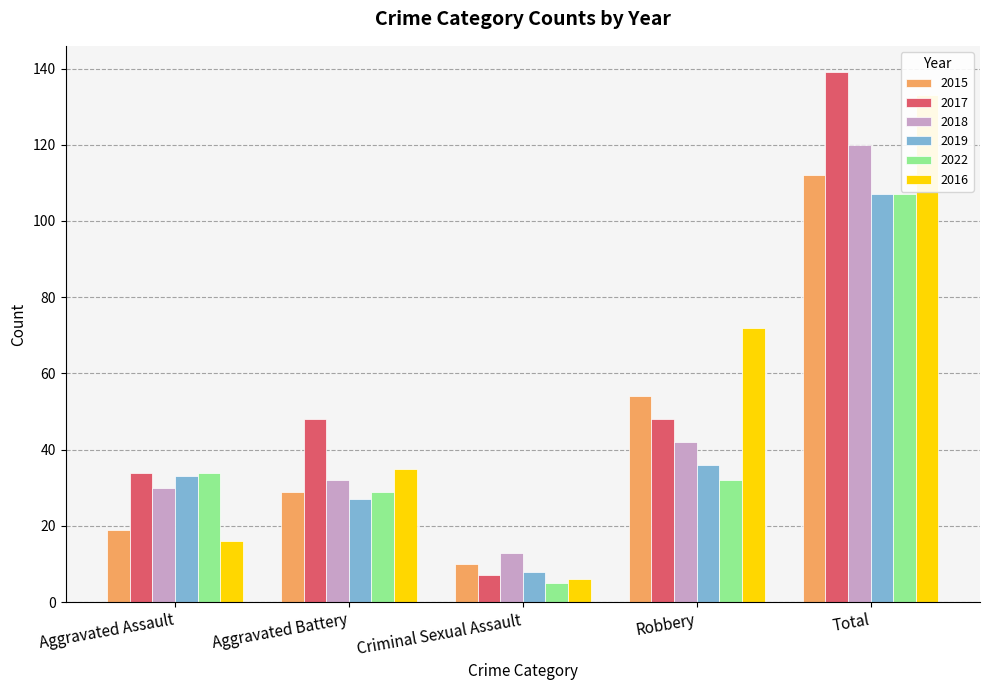

Reading left to right, list all the values displayed in this chart.

2015: 19	29	10	54	112
2017: 34	48	7	48	139
2018: 30	32	13	42	120
2019: 33	27	8	36	107
2022: 34	29	5	32	107
2016: 16	35	6	72	133